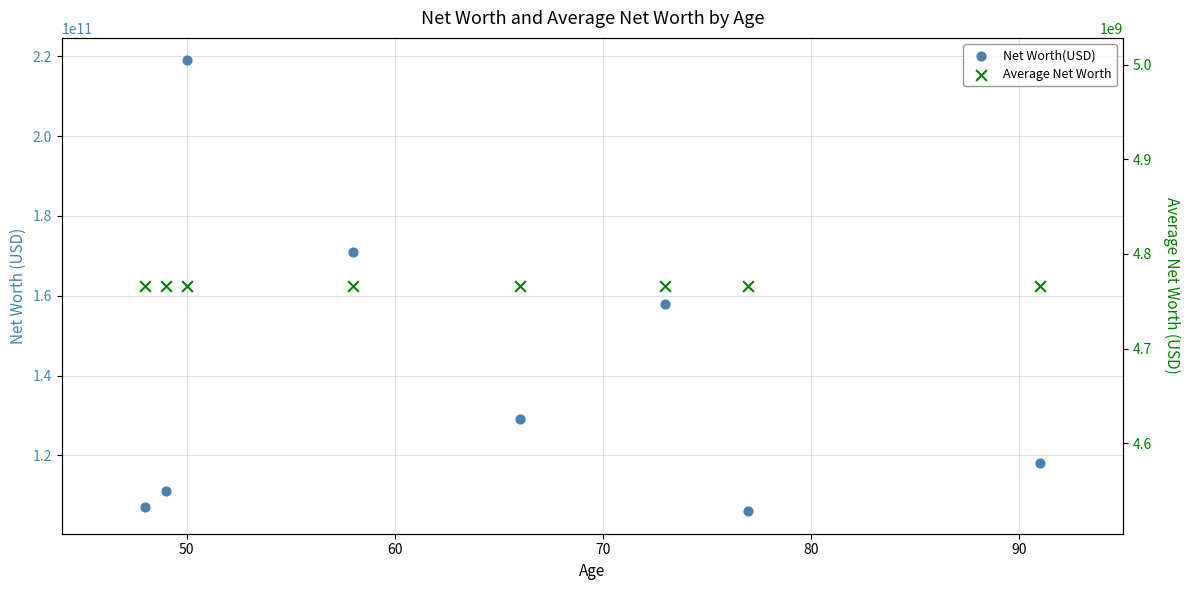

Which series reaches the minimum Y coordinate?

Average Net Worth